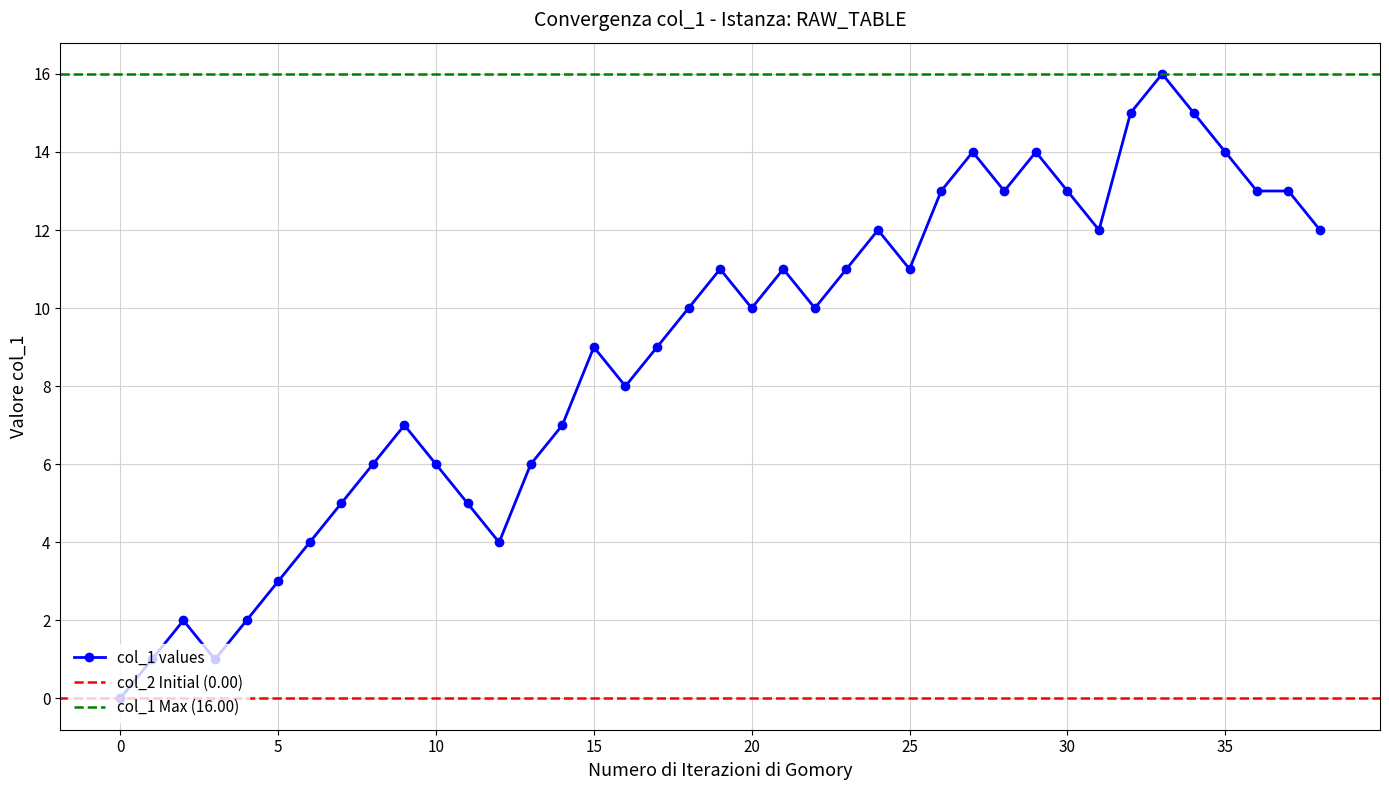

True or false: col_1 values has more than 1 points higher than both neighbors.

True